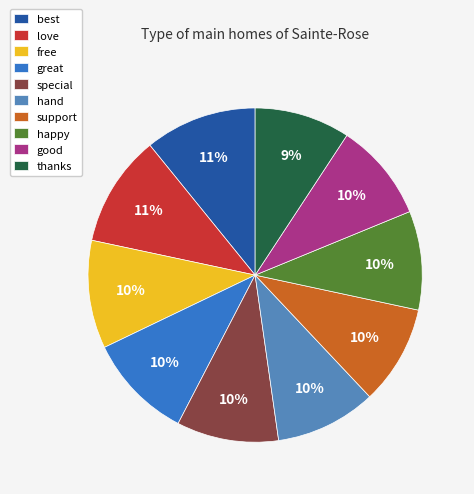

Which has a higher value, great or love?

love